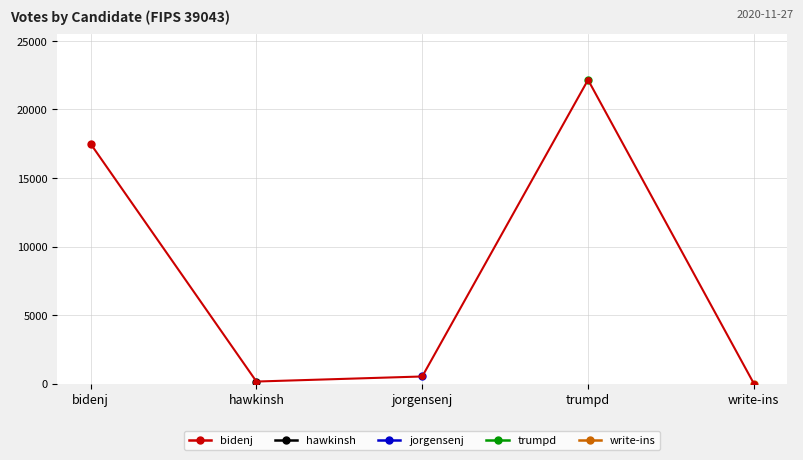

What is the value of the 1st point from the left?

17493